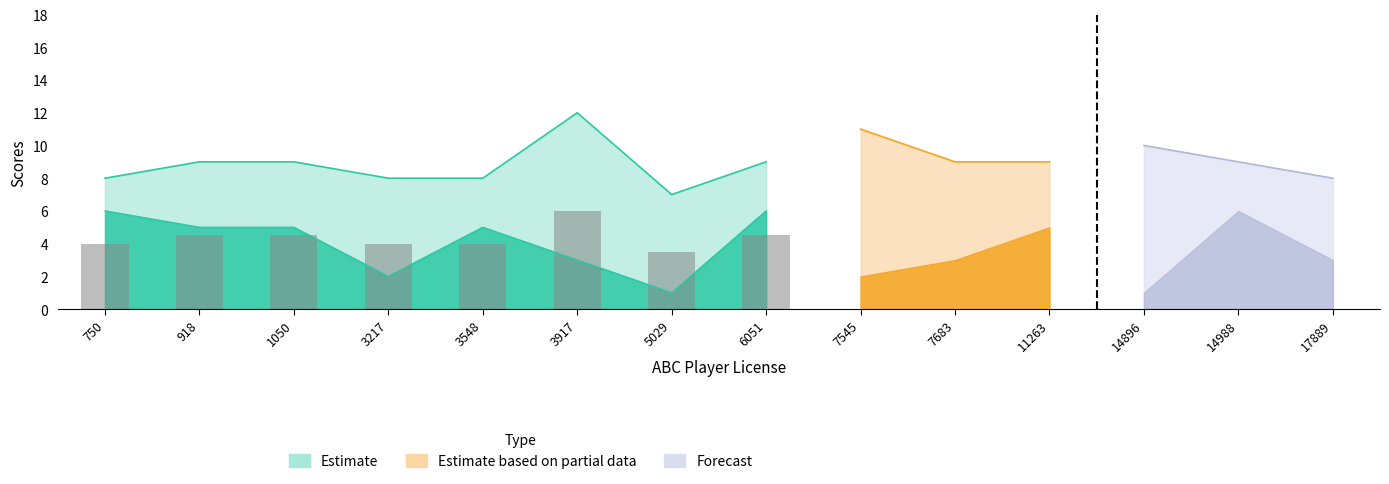

Which label corresponds to the largest value in the chart?

3917